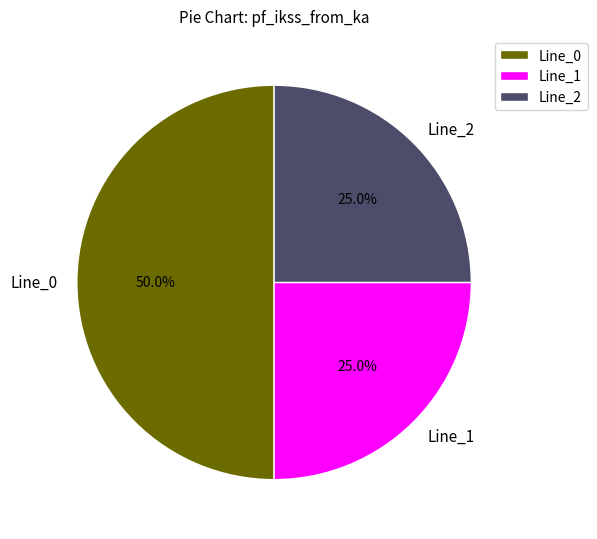

Which has a higher value, Line_0 or Line_2?

Line_0